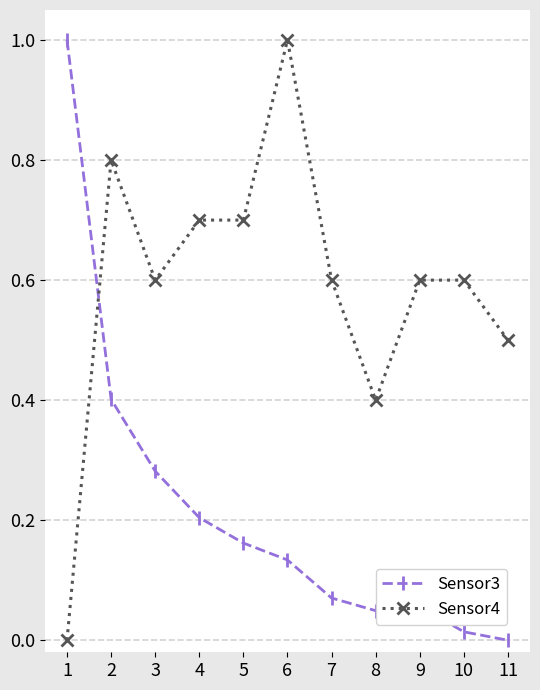

True or false: Sensor4 has a value of 0.8 at 2.

True